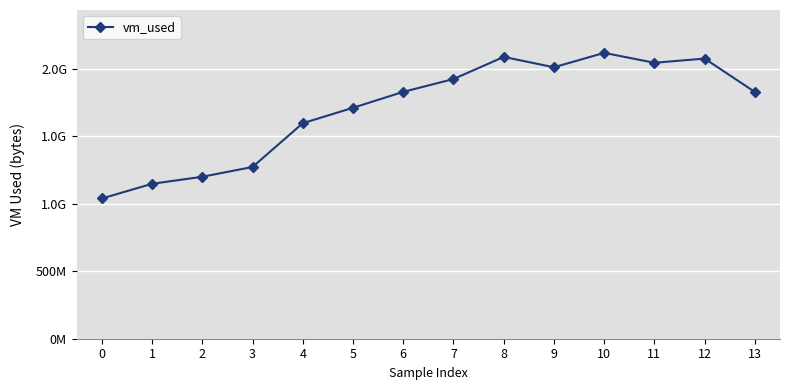

What is the sum of all values?

23866302464